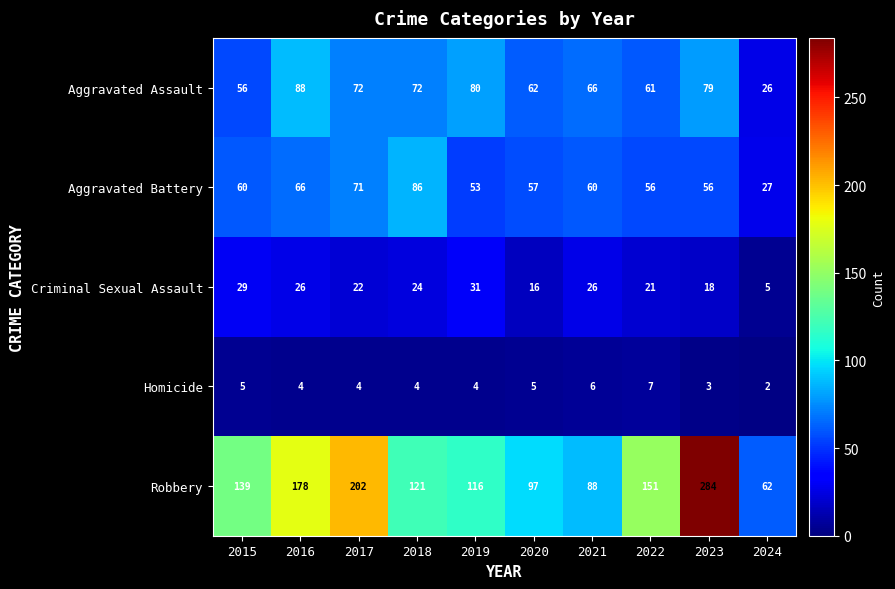

What is the approximate value of Robbery at 2015?

139